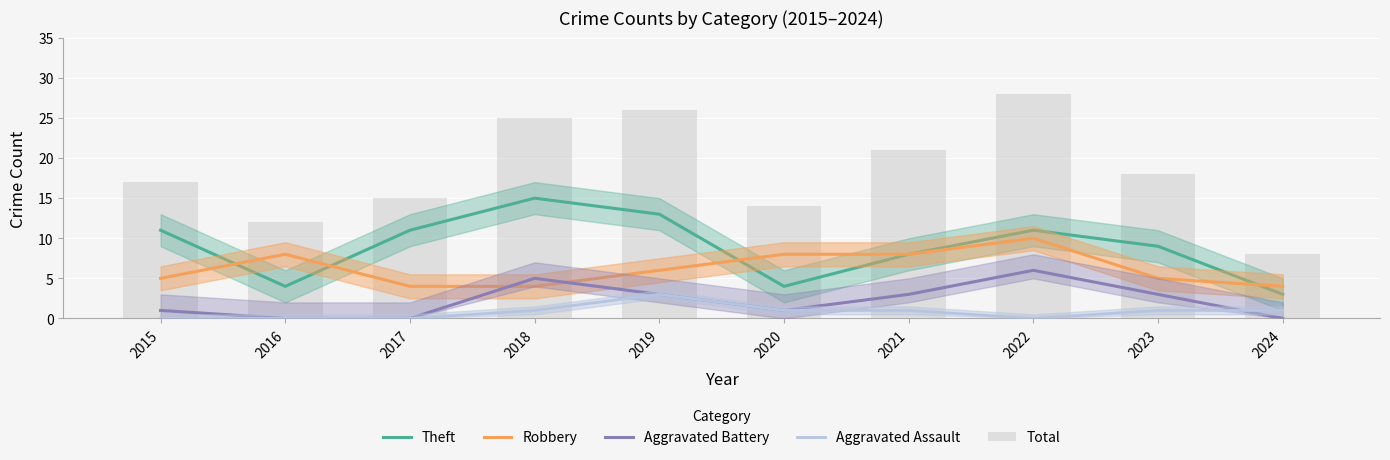

The value of Total at 2023 is 24. True or false?

False